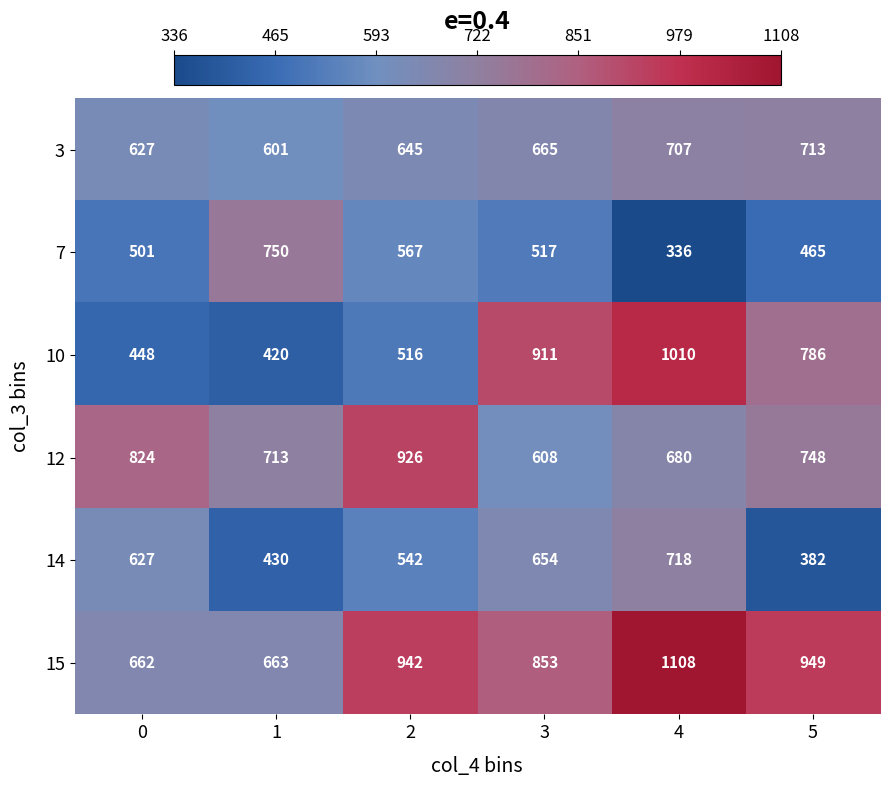

What is the difference between the 10 values at 5 and 1?

366